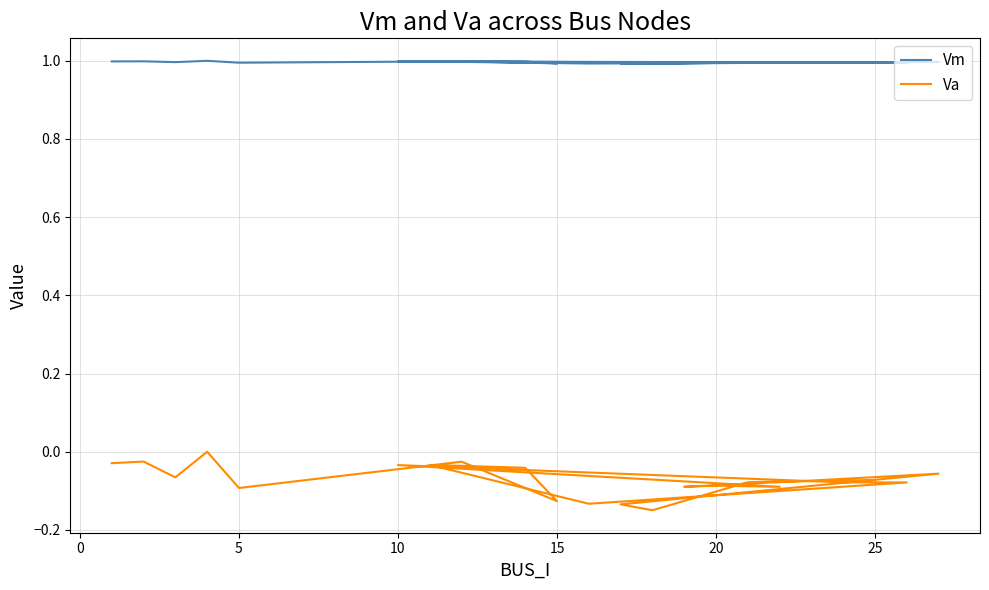

True or false: Vm has more than 2 interior local peaks.

True